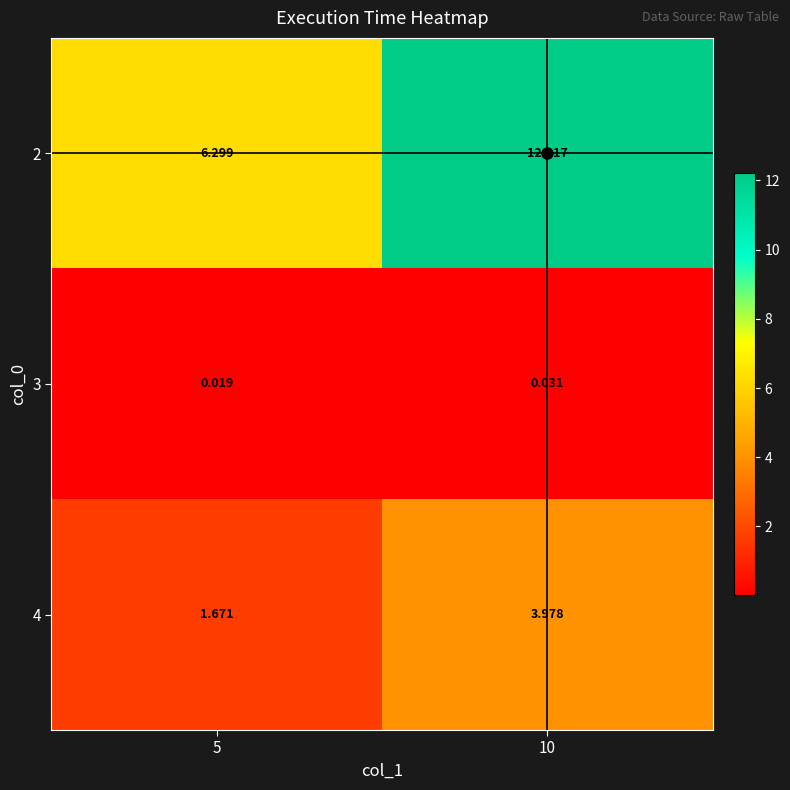

Count the number of categories in the chart.

2